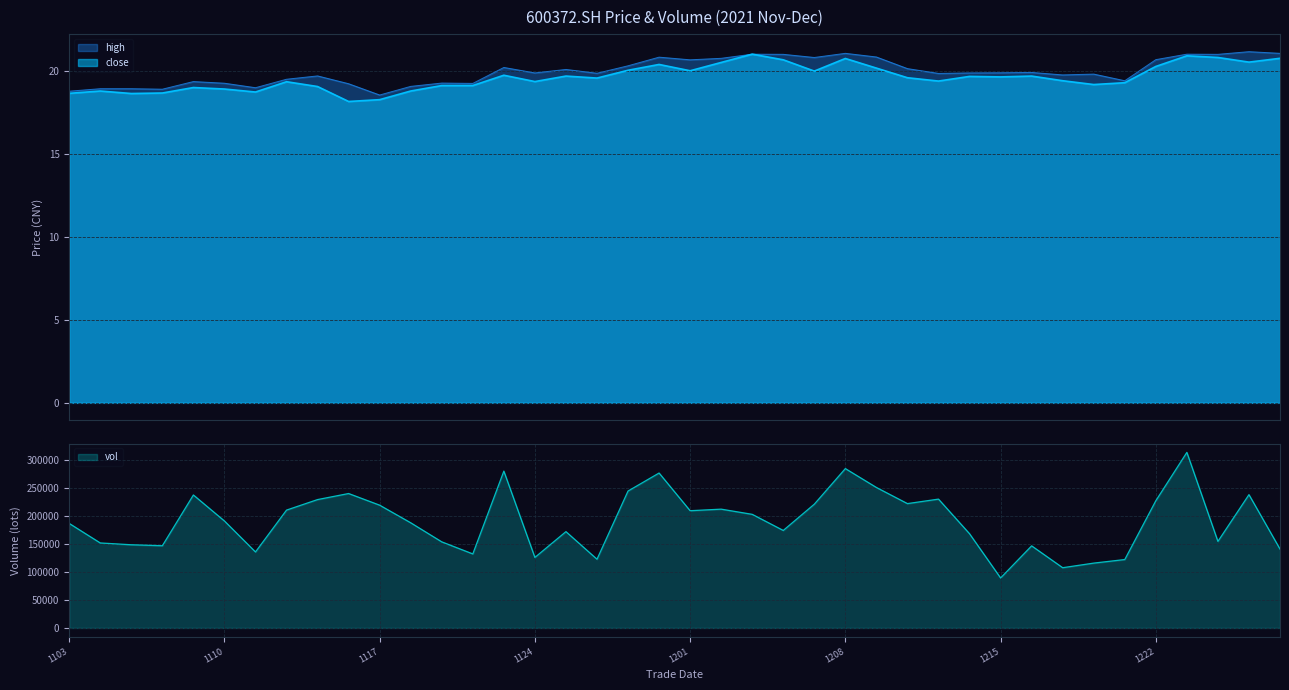

What is the average value of the high series?

20.0